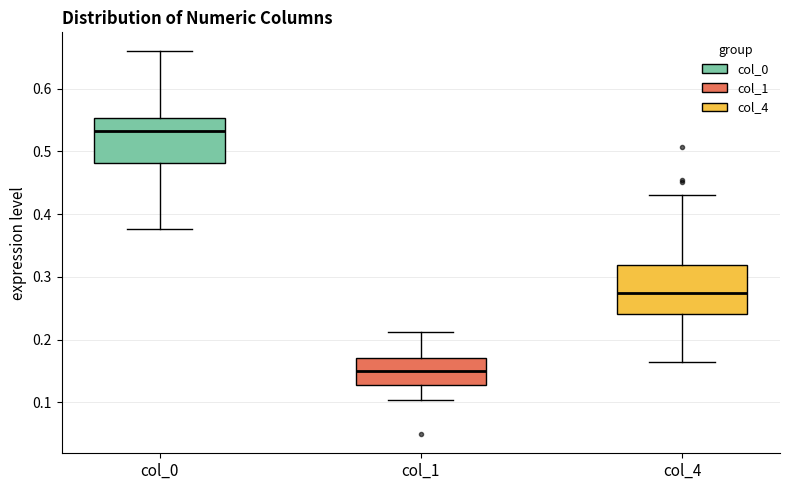

Reading left to right, read every box against the y-axis: the position of its median line, the range the box covers, and the ends of its whiskers. The values are not printed on the chart, so give them approximately, as read against the axis.

col_0: median 0.53, box 0.48 to 0.55, whiskers 0.38 to 0.66
col_1: median 0.15, box 0.13 to 0.17, whiskers 0.10 to 0.21
col_4: median 0.27, box 0.24 to 0.32, whiskers 0.16 to 0.43